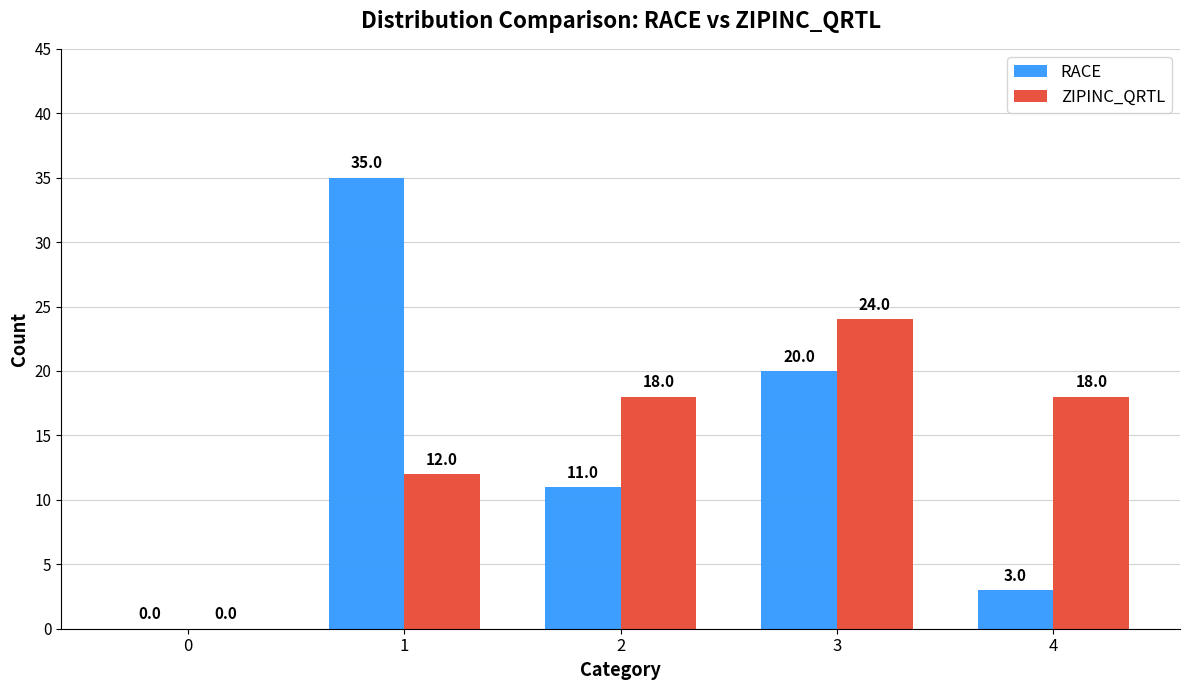

The ZIPINC_QRTL series shows 12 at 1. True or false?

True